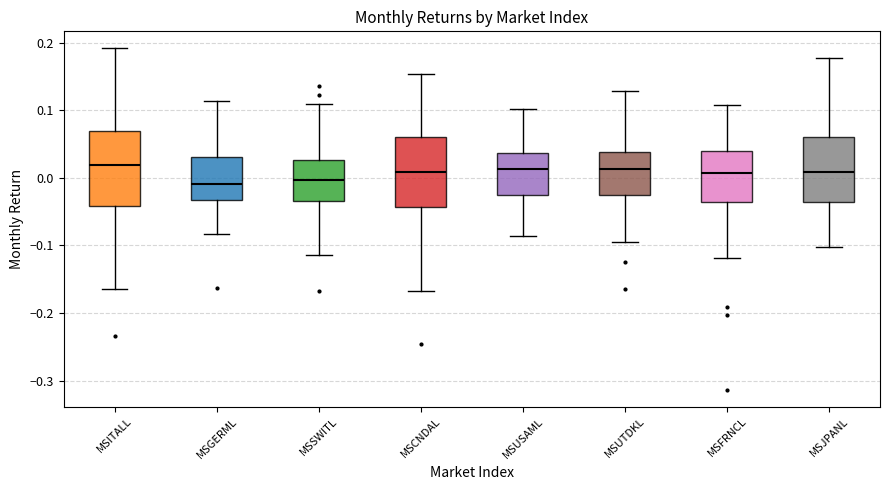

Reading left to right, read every box against the y-axis: the position of its median line, the range the box covers, and the ends of its whiskers. The values are not printed on the chart, so give them approximately, as read against the axis.

MSITALL: median 0.02, box -0.04 to 0.07, whiskers -0.16 to 0.19
MSGERML: median -0.01, box -0.03 to 0.03, whiskers -0.08 to 0.11
MSSWITL: median 0.00, box -0.03 to 0.03, whiskers -0.11 to 0.11
MSCNDAL: median 0.01, box -0.04 to 0.06, whiskers -0.17 to 0.15
MSUSAML: median 0.01, box -0.03 to 0.04, whiskers -0.09 to 0.10
MSUTDKL: median 0.01, box -0.03 to 0.04, whiskers -0.09 to 0.13
MSFRNCL: median 0.01, box -0.04 to 0.04, whiskers -0.12 to 0.11
MSJPANL: median 0.01, box -0.04 to 0.06, whiskers -0.10 to 0.18